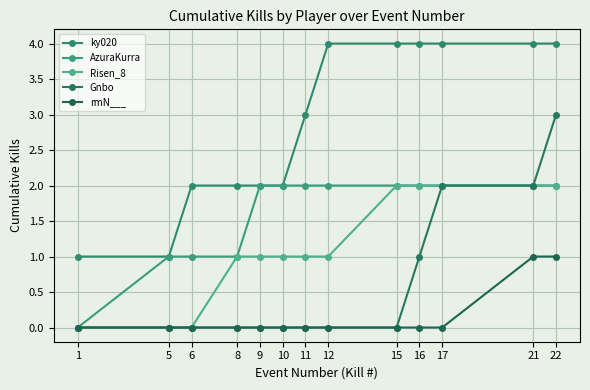

Reading left to right, transcribe all the data shown in this chart.

ky020: 1=1	5=1	6=2	8=2	9=2	10=2	11=3	12=4	15=4	16=4	17=4	21=4	22=4
AzuraKurra: 1=0	5=1	6=1	8=1	9=2	10=2	11=2	12=2	15=2	16=2	17=2	21=2	22=2
Risen_8: 1=0	5=0	6=0	8=1	9=1	10=1	11=1	12=1	15=2	16=2	17=2	21=2	22=2
Gnbo: 1=0	5=0	6=0	8=0	9=0	10=0	11=0	12=0	15=0	16=1	17=2	21=2	22=3
rmN___: 1=0	5=0	6=0	8=0	9=0	10=0	11=0	12=0	15=0	16=0	17=0	21=1	22=1